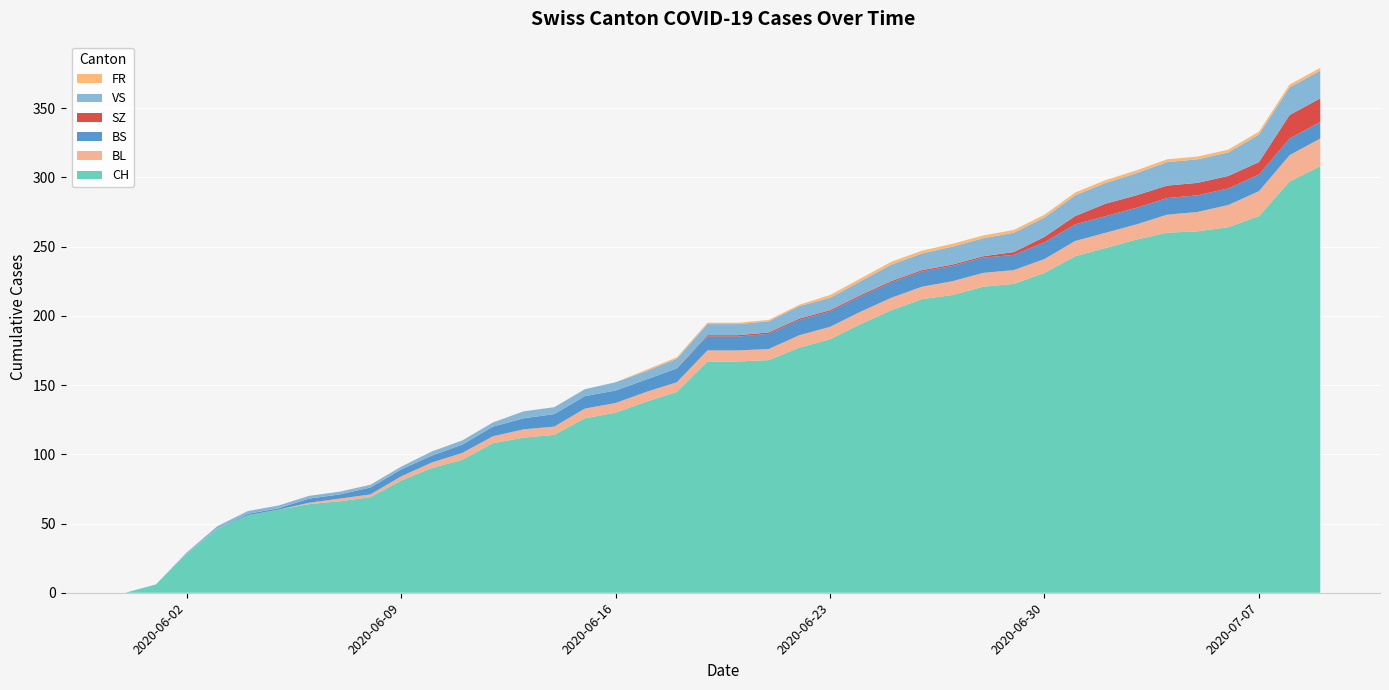

Reading left to right, list all the values displayed in this chart.

CH: 0	6	28	46	56	60	64	66	69	81	90	96	108	112	114	126	130	138	145	167	167	168	177	183	194	204	212	215	221	223	231	243	249	255	260	261	264	272	297	308
BL: 0	0	0	0	0	0	1	2	2	3	4	5	5	6	6	7	7	7	7	8	8	8	9	9	9	9	9	10	10	10	10	11	11	11	13	14	16	18	19	20
BS: 0	0	0	0	1	1	3	3	5	5	5	6	7	8	9	9	9	9	10	10	10	11	11	11	11	11	11	11	11	11	12	12	12	12	12	12	12	12	12	12
SZ: 0	0	0	0	0	0	0	0	0	0	0	0	0	0	0	0	0	0	0	1	1	1	1	1	1	1	1	1	1	2	4	6	9	9	9	9	9	9	17	17
VS: 0	0	1	2	2	2	2	2	2	2	3	3	3	5	5	5	6	6	7	8	8	8	9	9	10	12	12	13	13	14	14	15	15	16	17	17	17	20	20	20
FR: 0	0	0	0	0	0	0	0	0	0	0	0	0	0	0	0	0	1	1	1	1	1	1	2	2	2	2	2	2	2	2	2	2	2	2	2	2	2	2	2